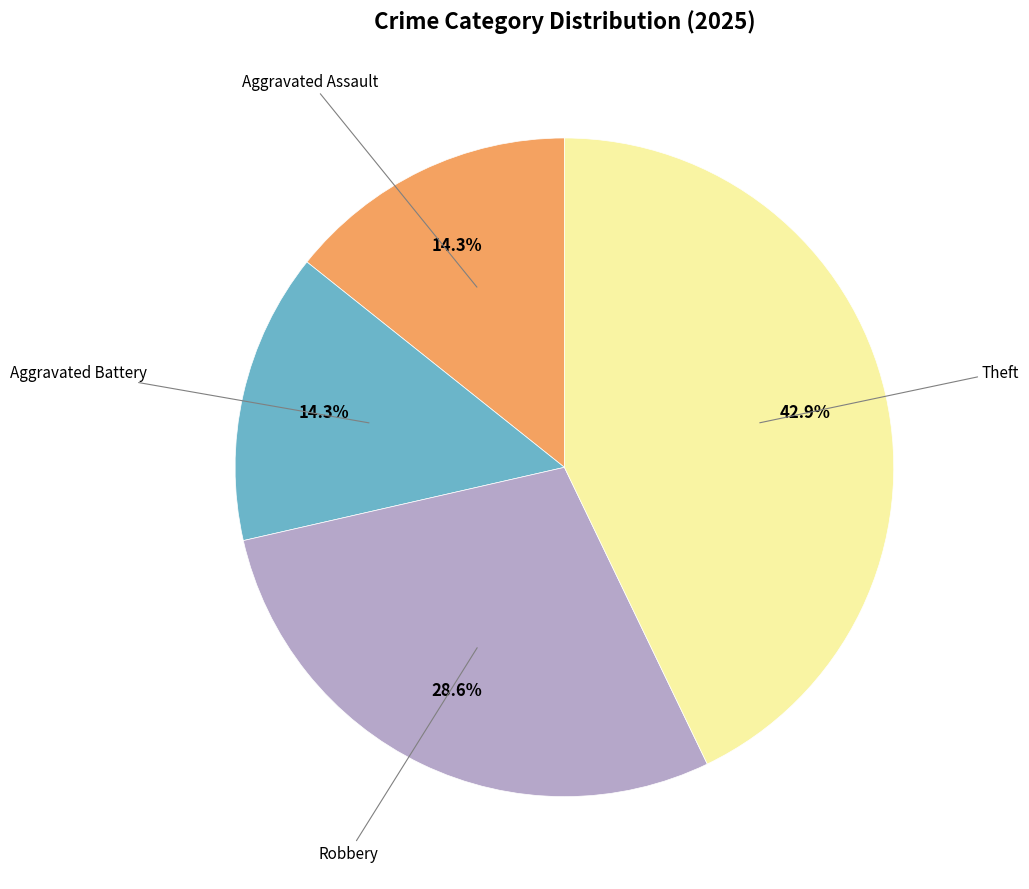

How many slices are in this pie chart?

4